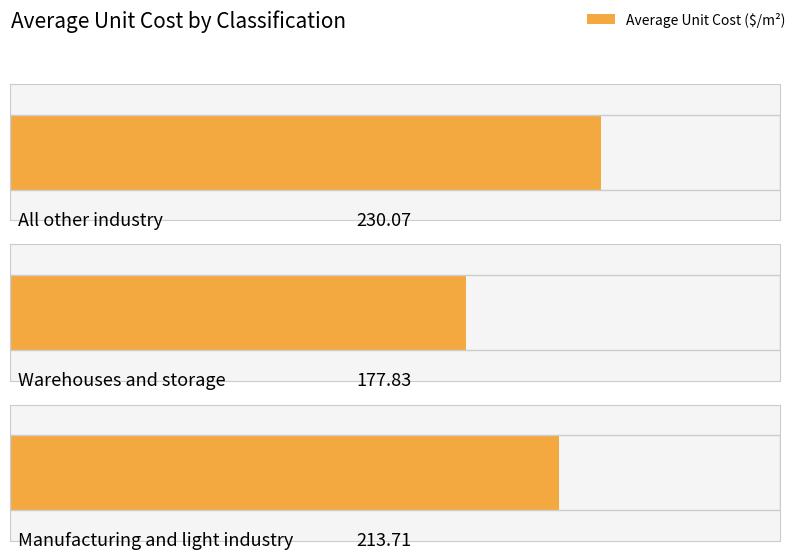

At how many categories does at least one series exceed 218?

1